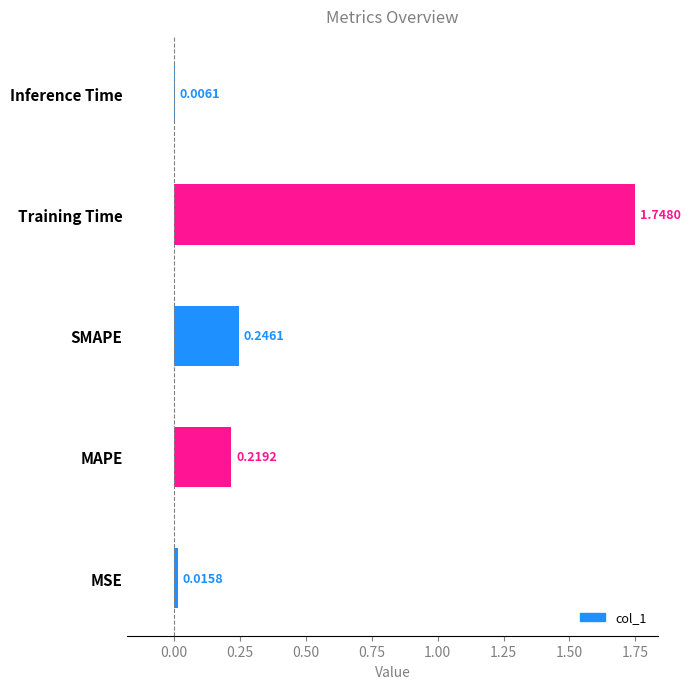

Which category has the lowest value across all series?

Inference Time